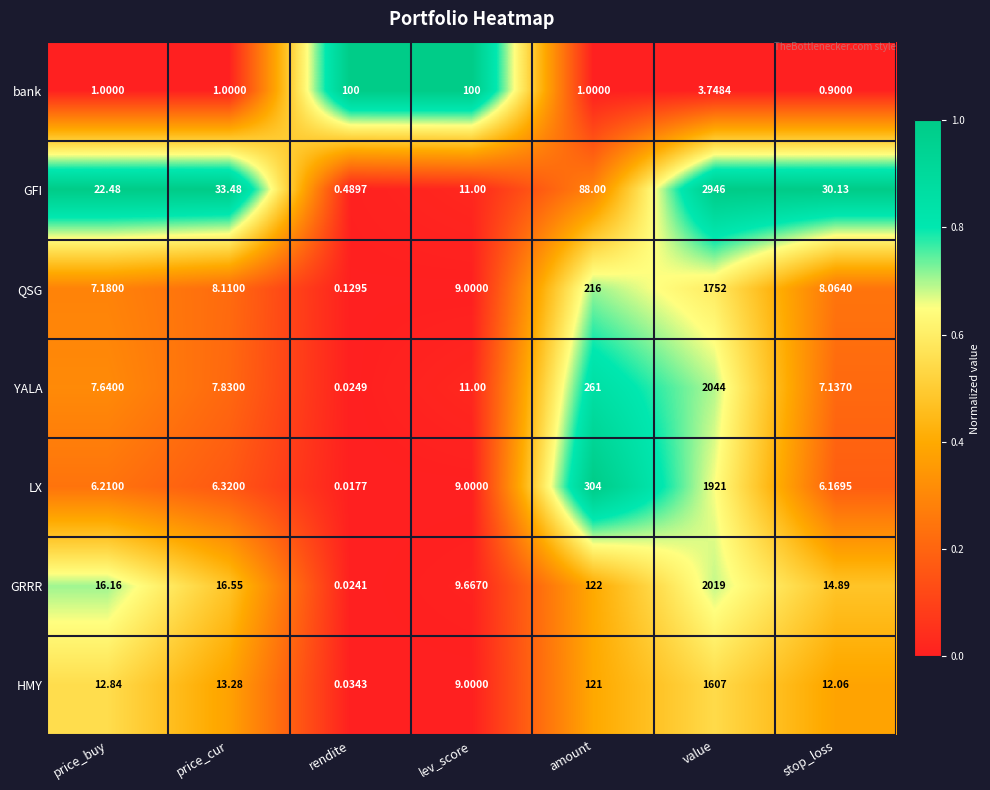

At amount, list the series in order from largest to smallest.

LX, YALA, QSG, GRRR, HMY, GFI, bank